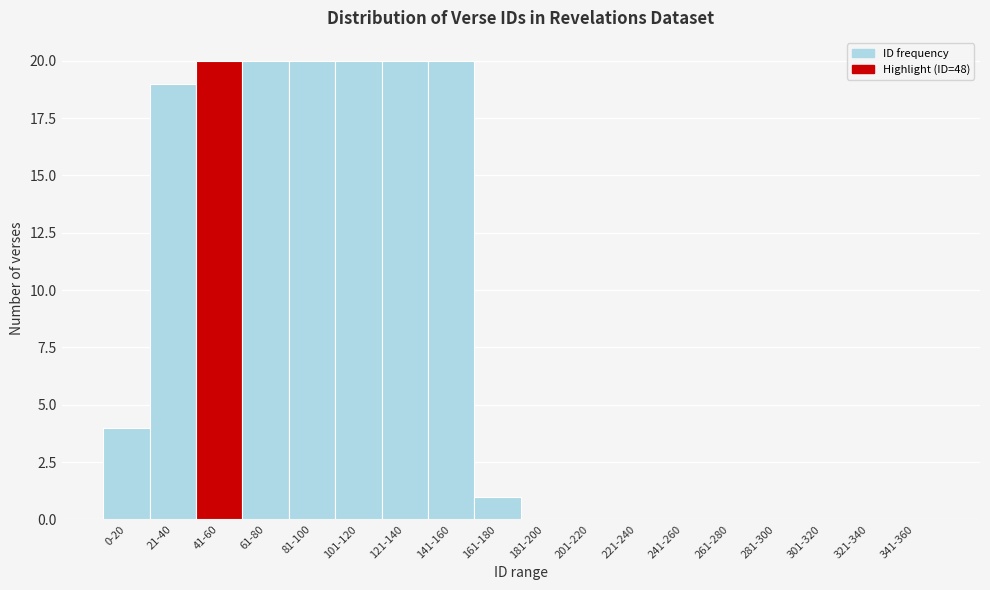

Reading right to left, what are all the values shown in this chart?

341-360=0	321-340=0	301-320=0	281-300=0	261-280=0	241-260=0	221-240=0	201-220=0	181-200=0	161-180=1	141-160=20	121-140=20	101-120=20	81-100=20	61-80=20	41-60=20	21-40=19	0-20=4